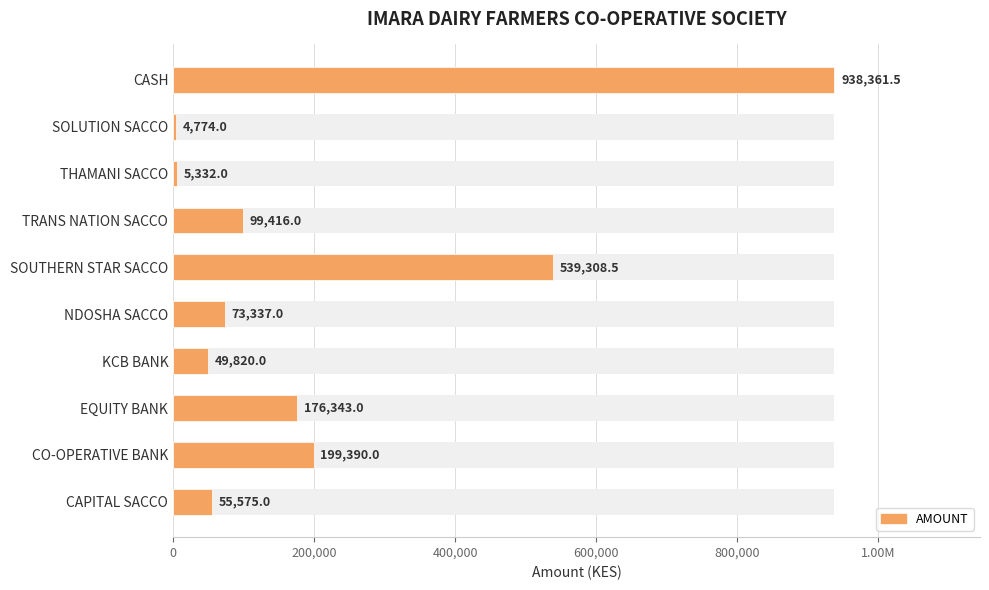

What position from the left is THAMANI SACCO?

3